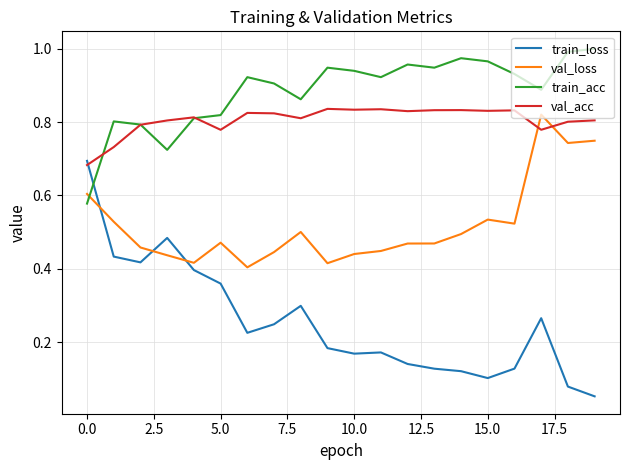

Which series has the largest total across all categories?

train_acc